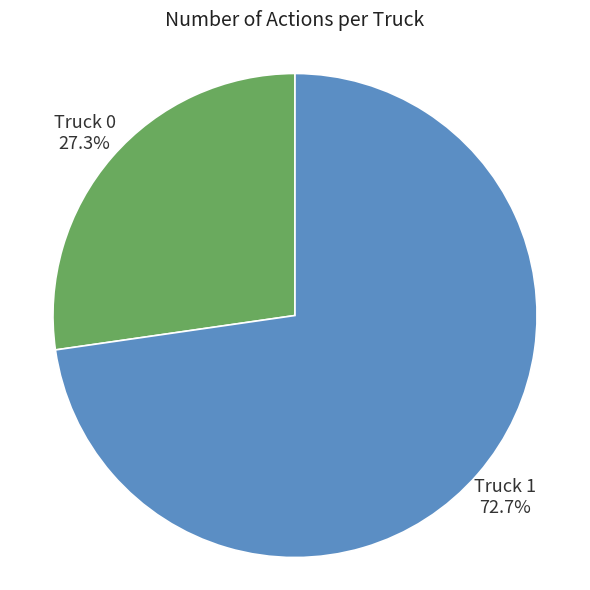

Is there any slice that represents more than half of the pie?

Yes